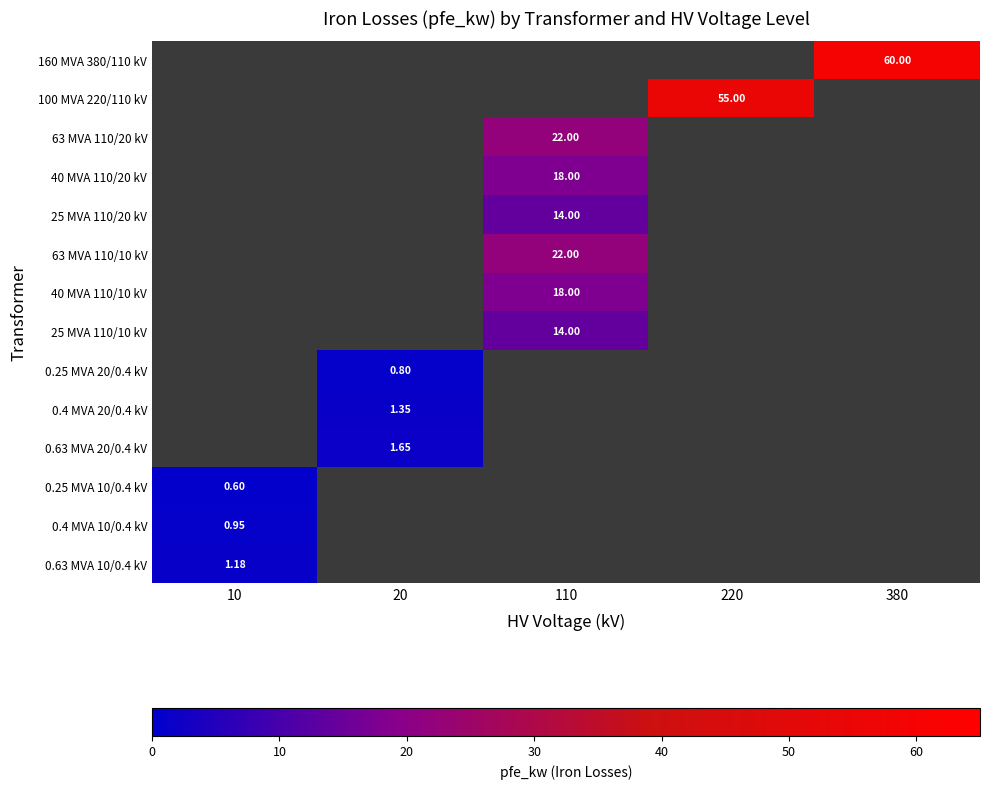

List the series in order of their overall mean, lowest first.

160 MVA 380/110 kV, 100 MVA 220/110 kV, 63 MVA 110/20 kV, 40 MVA 110/20 kV, 25 MVA 110/20 kV, 63 MVA 110/10 kV, 40 MVA 110/10 kV, 25 MVA 110/10 kV, 0.25 MVA 20/0.4 kV, 0.4 MVA 20/0.4 kV, 0.63 MVA 20/0.4 kV, 0.25 MVA 10/0.4 kV, 0.4 MVA 10/0.4 kV, 0.63 MVA 10/0.4 kV